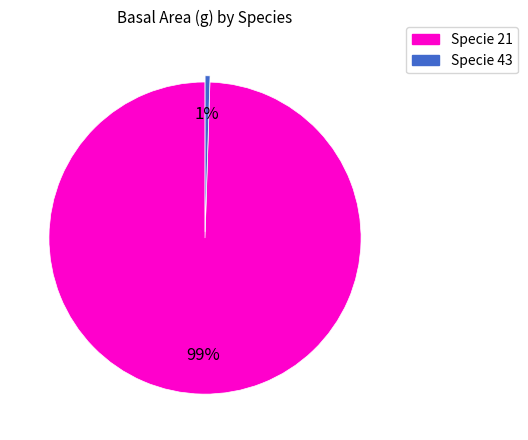

Is there a majority slice in this chart?

Yes